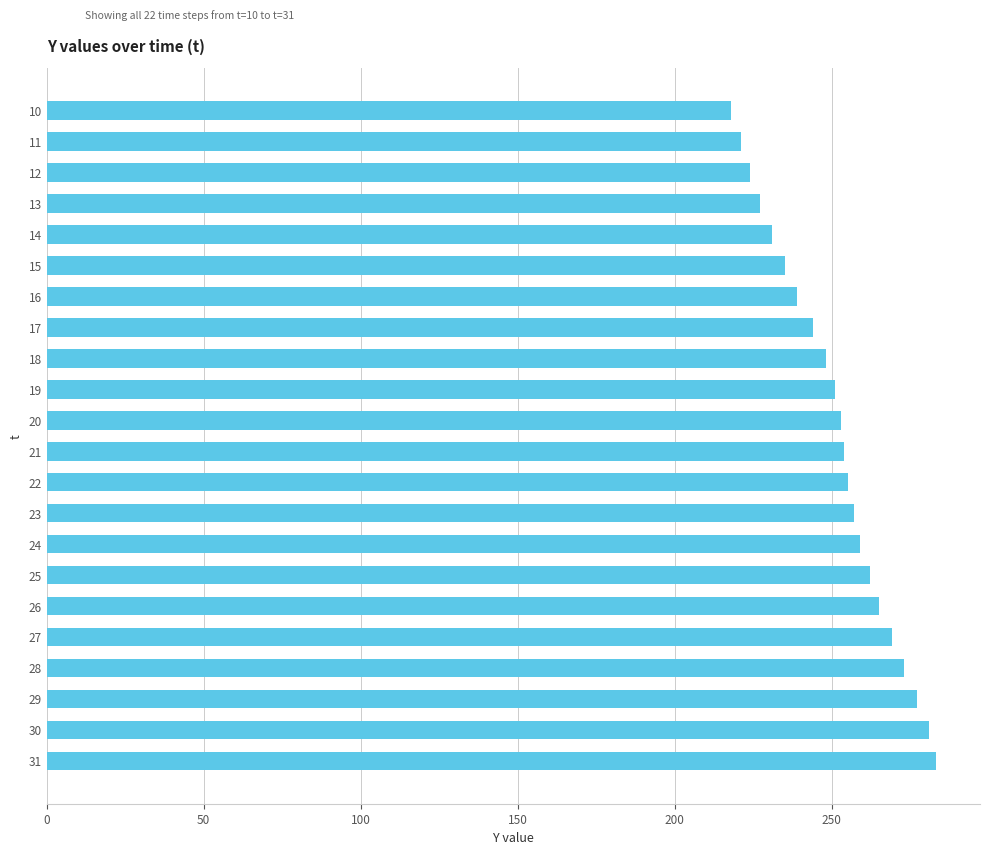

The chart shows a value of 413 at 19. True or false?

False